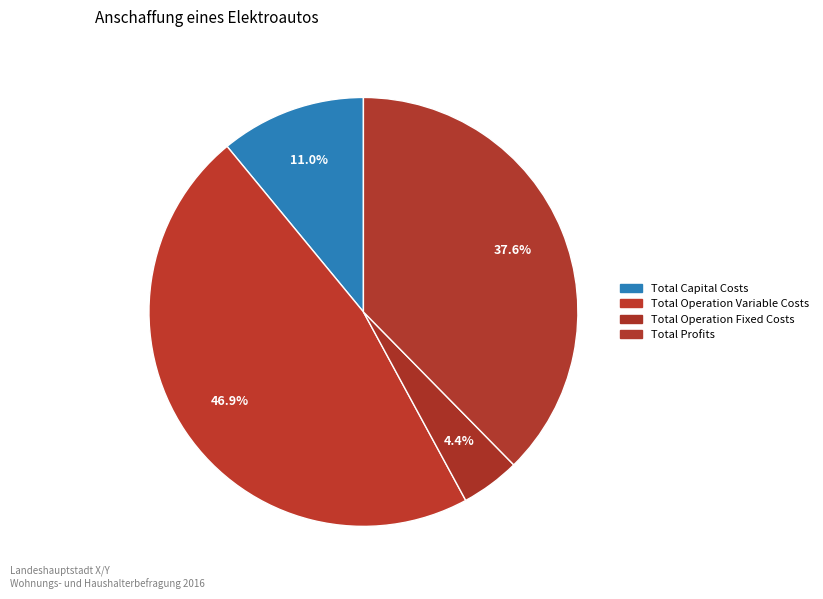

What percentage is the Total Capital Costs slice, to the nearest percent?

11%